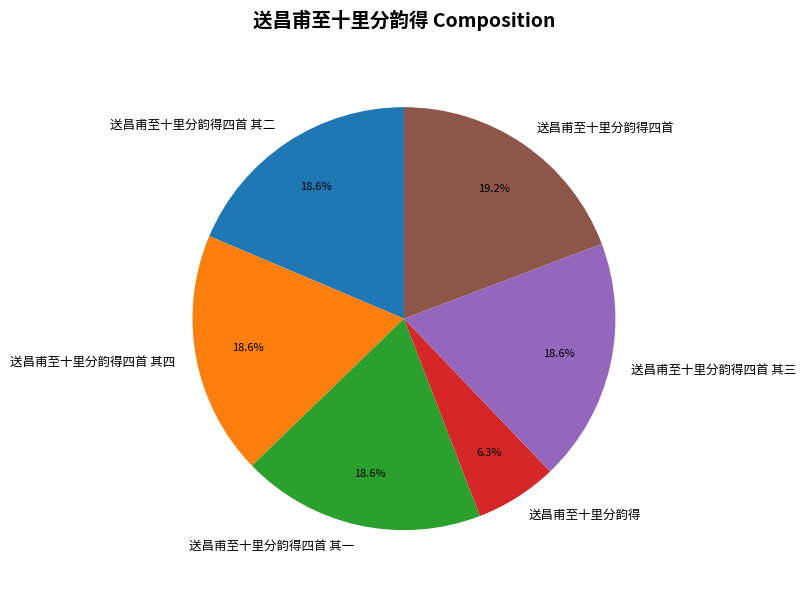

Does any single category account for the majority?

No